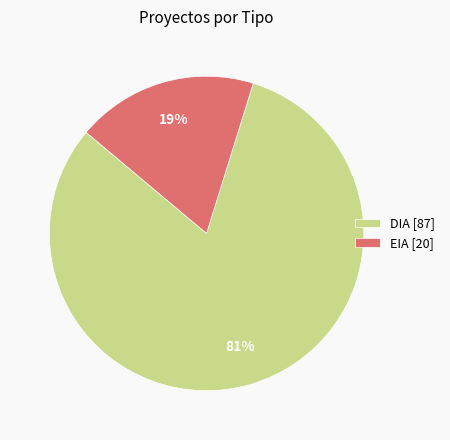

What percentage is the DIA slice, to the nearest percent?

81%